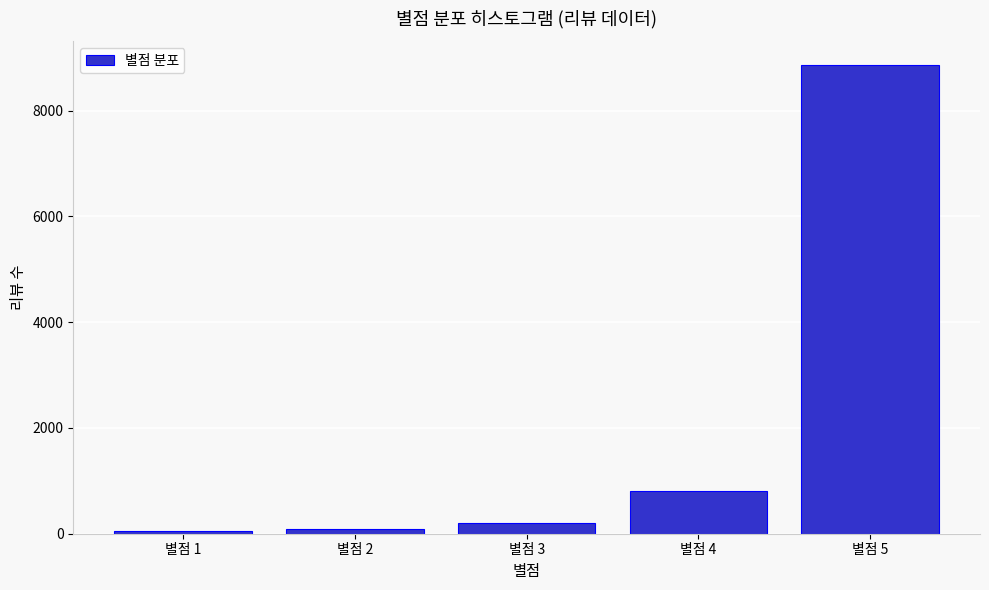

Between 별점 3 and 별점 5, which is larger?

별점 5